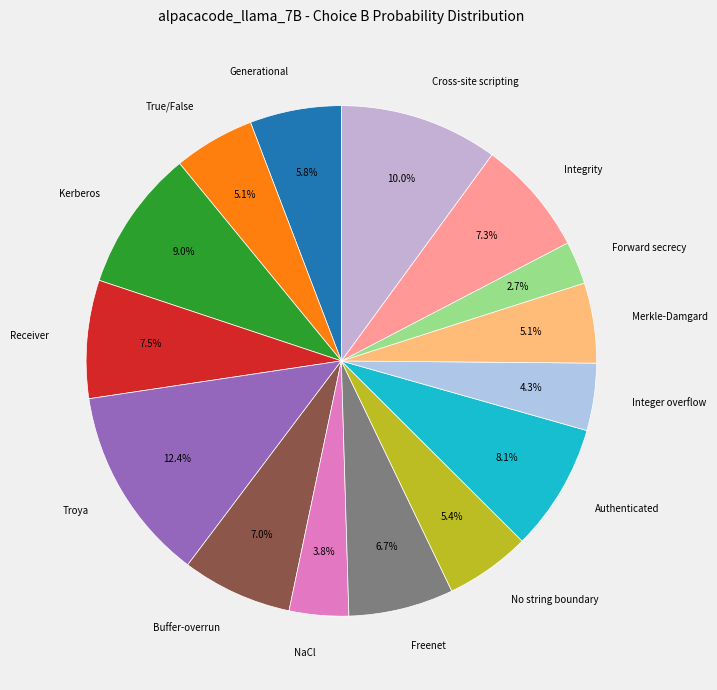

Is there any slice that represents more than half of the pie?

No